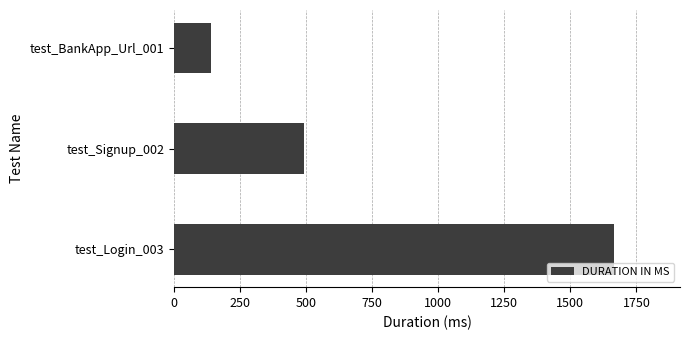

Reading bottom to top, list all the values displayed in this chart.

test_Login_003=1665	test_Signup_002=494	test_BankApp_Url_001=142